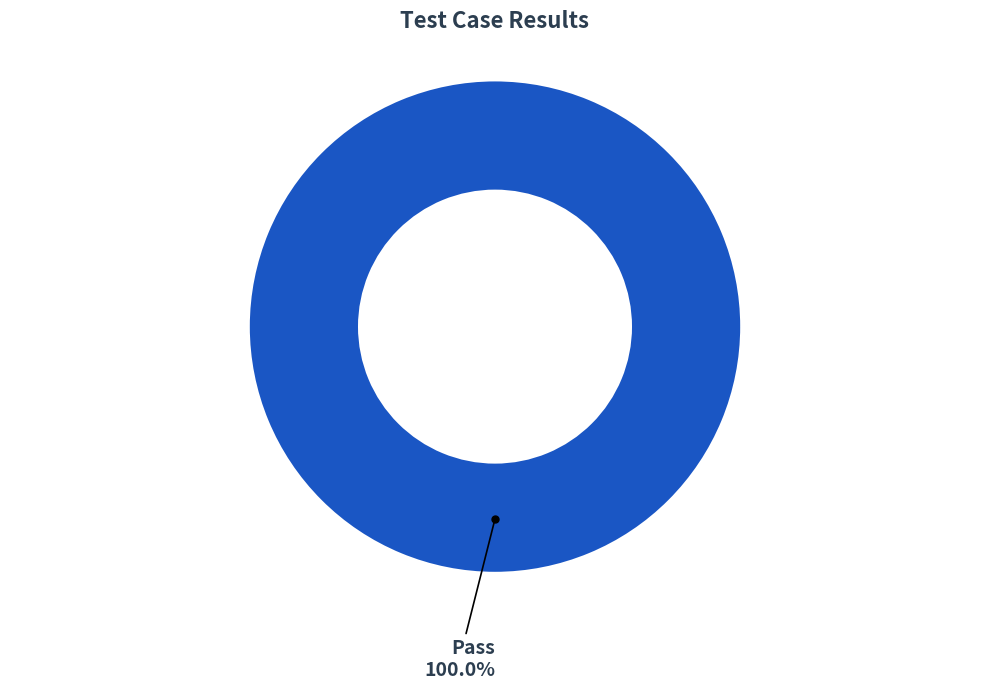

Does any single category account for the majority?

Yes